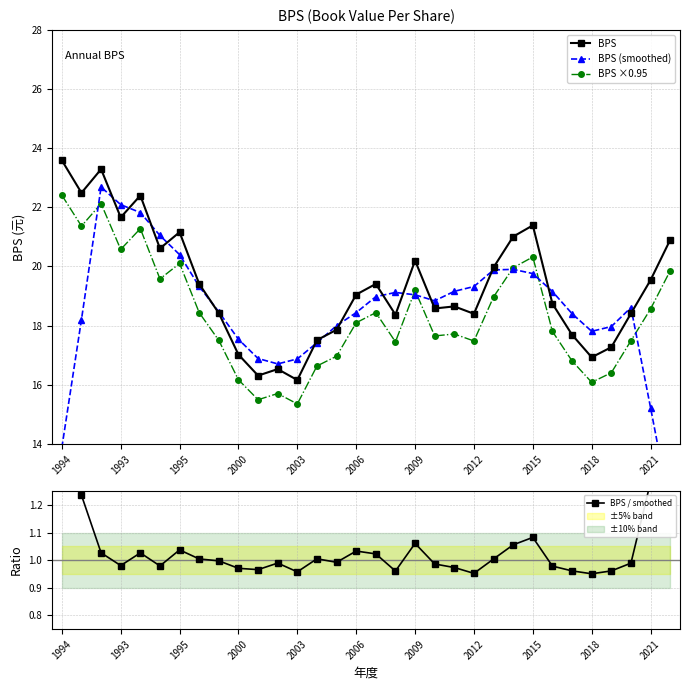

Does the chart display data point markers on the line(s)?

Yes